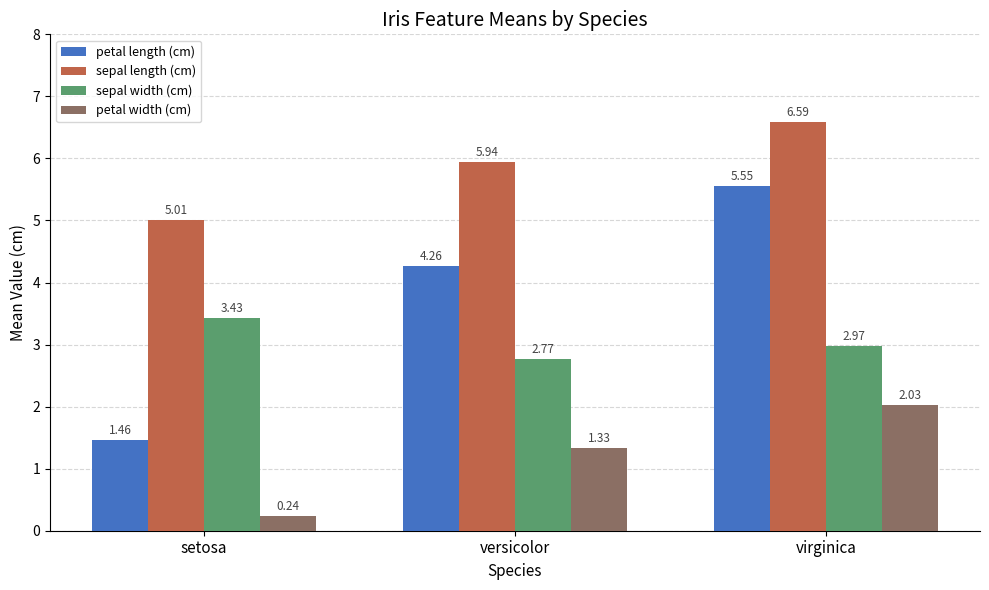

Which series has the largest range (max minus min)?

petal length (cm)